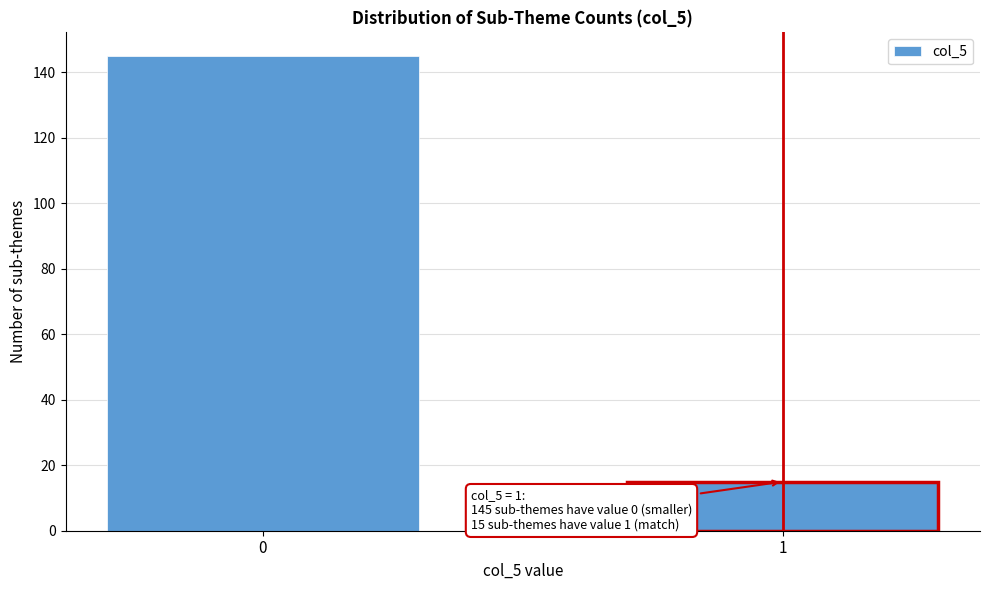

Reading left to right, list all the values displayed in this chart.

145	15